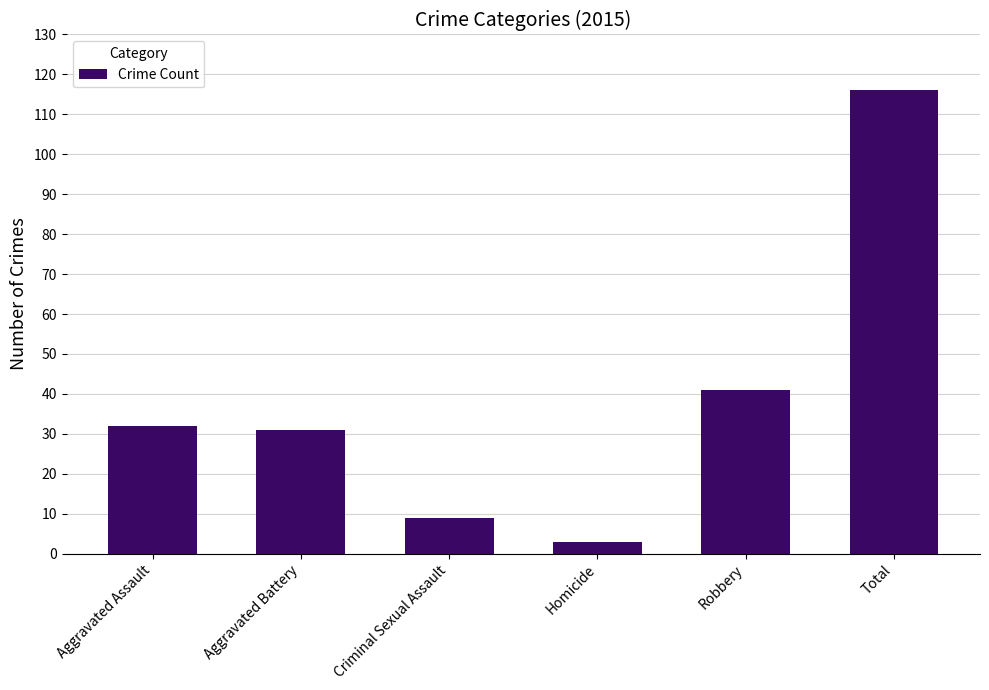

Between Aggravated Battery and Total, which is larger?

Total